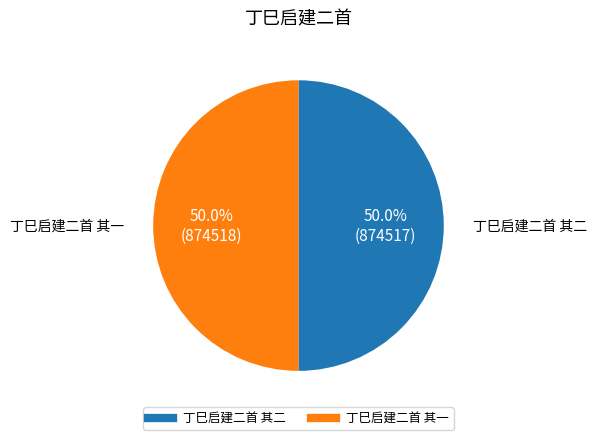

Is it true that 丁巳启建二首 其一 is 50% of the pie?

True